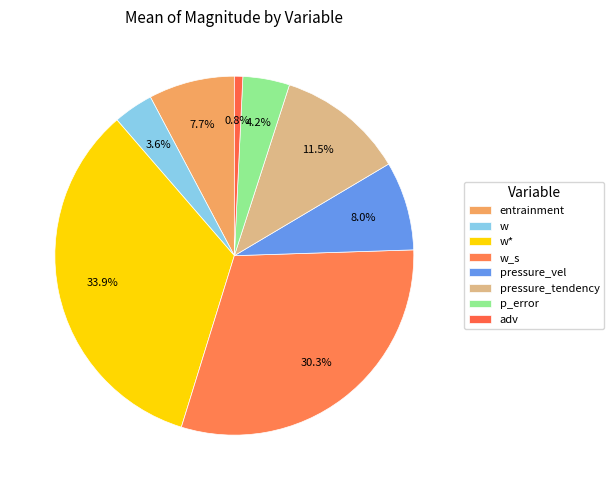

What percentage is the pressure_tendency slice, to the nearest percent?

12%